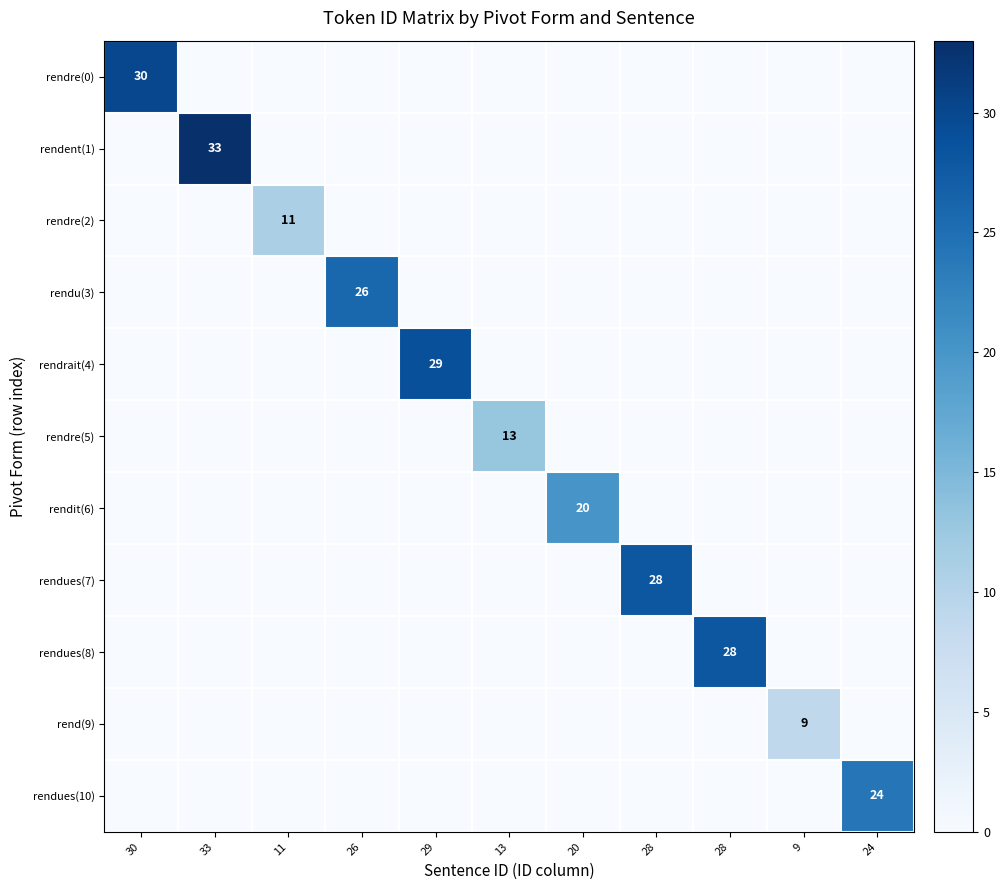

The rendues(8) series shows 28 at 28. True or false?

True